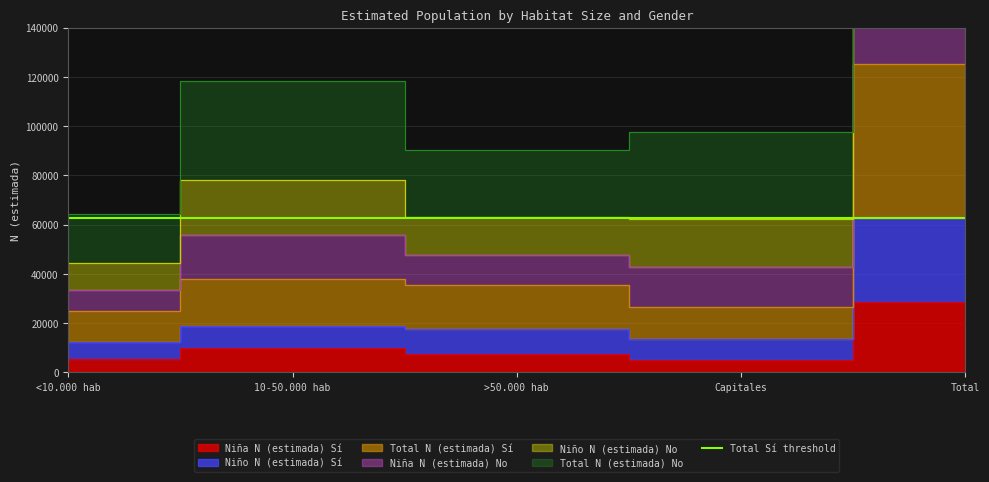

At which category does Niño N (estimada) Sí reach its first local valley?

Capitales